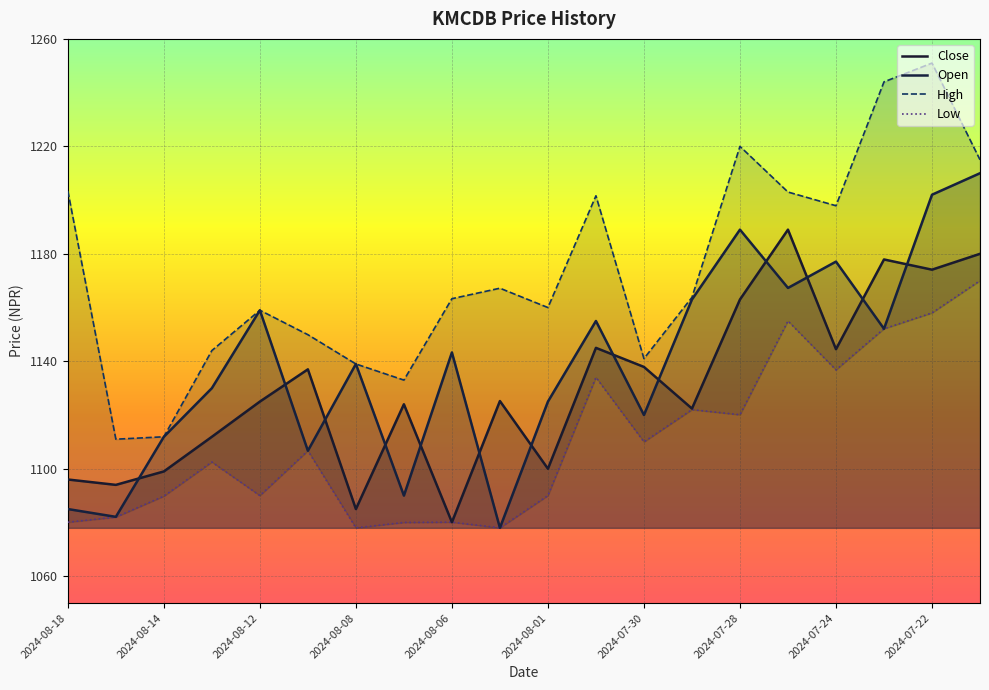

What is the average value of the Low series?

1110.8